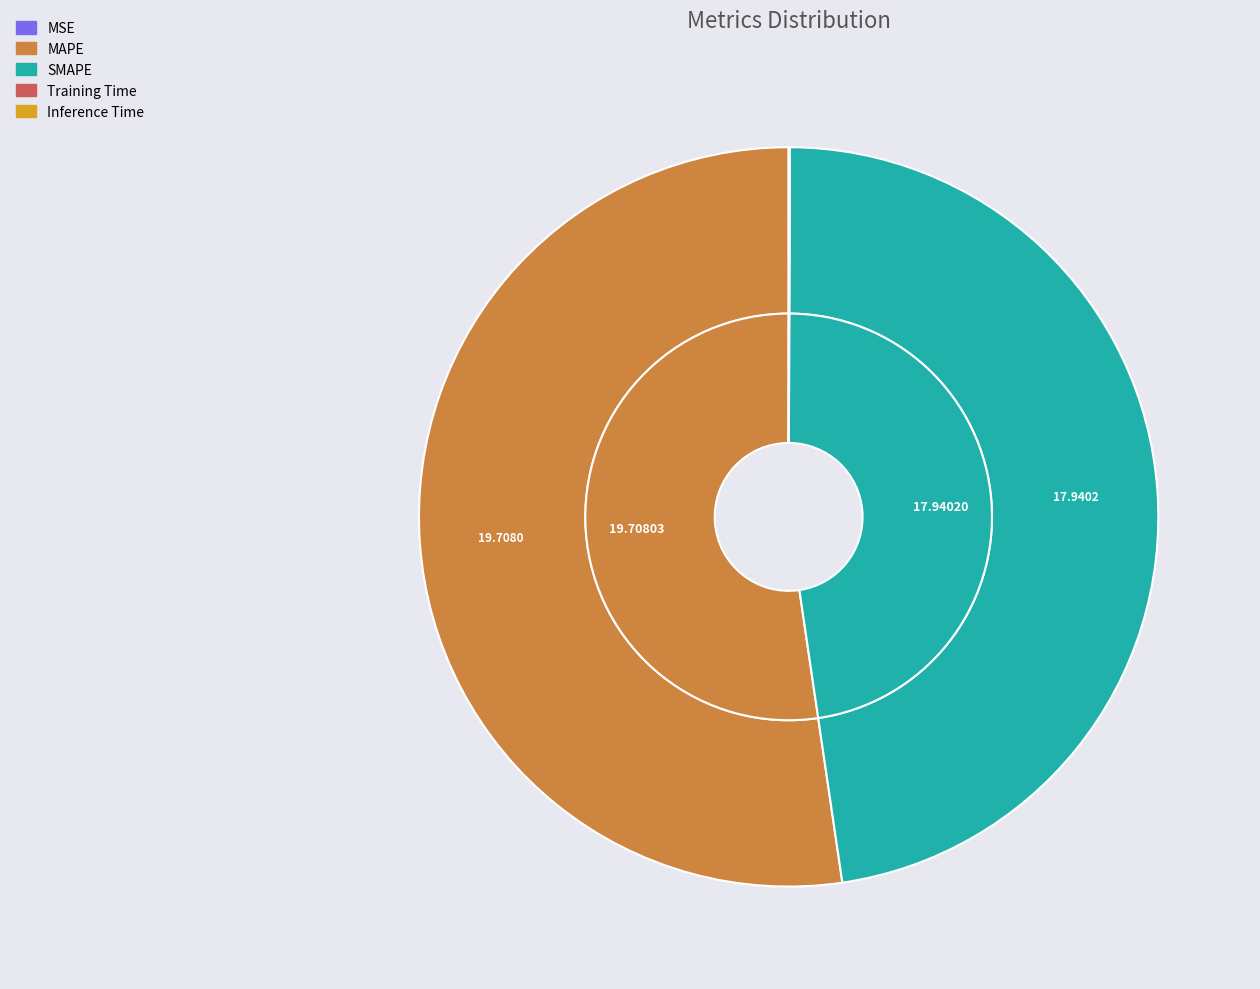

Which category has the smallest portion of the pie?

MSE